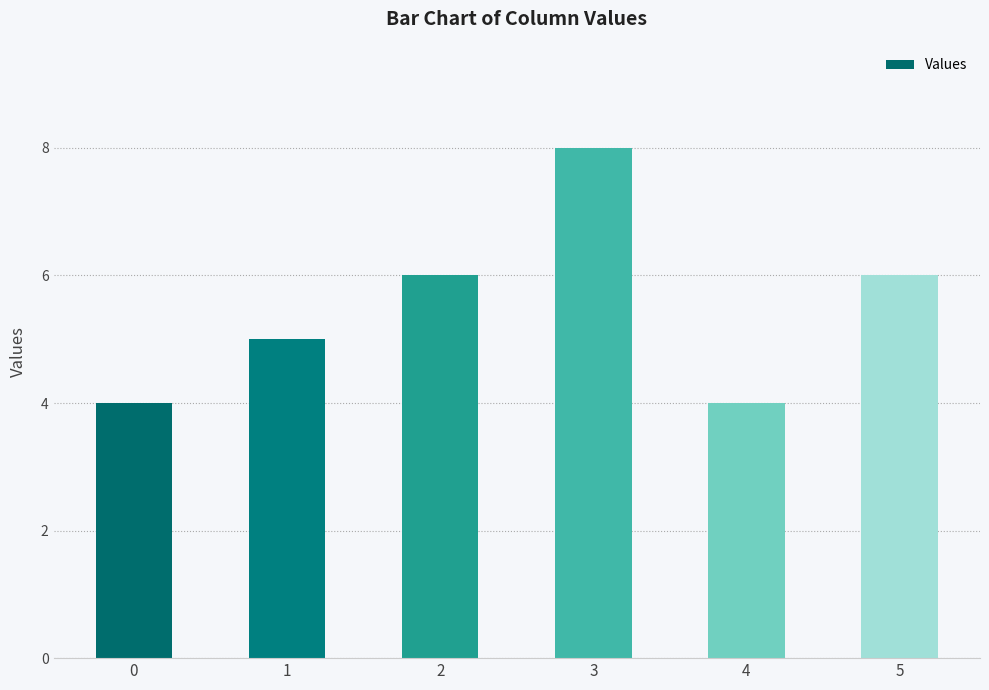

Between 0 and 1, which is larger?

1